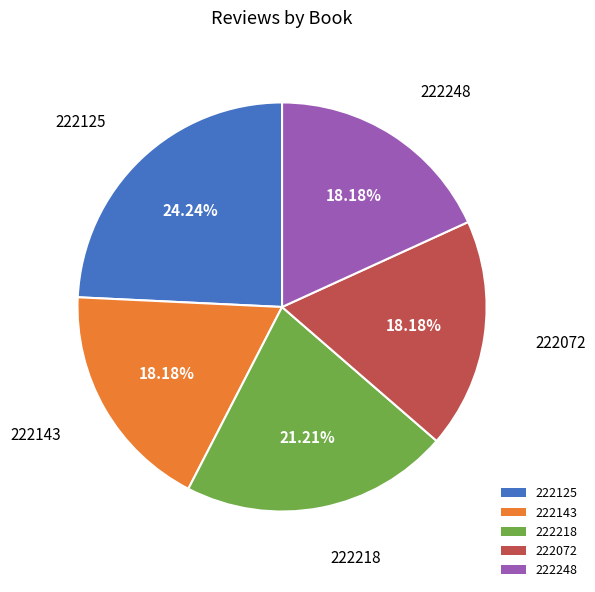

Is the sum of 222125 and 222248 greater than half?

No